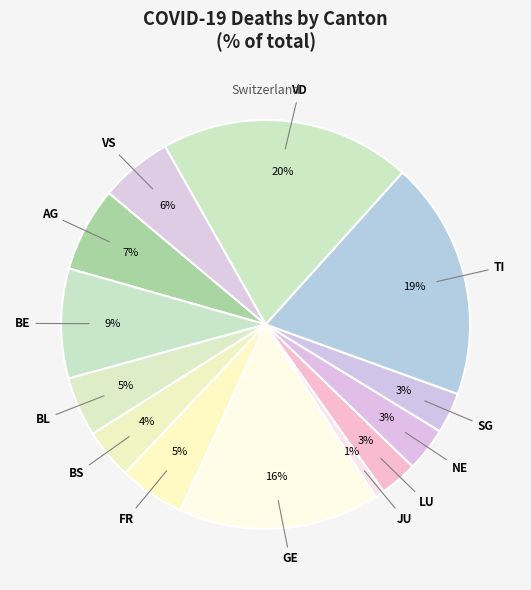

What percentage is the AG slice, to the nearest percent?

7%